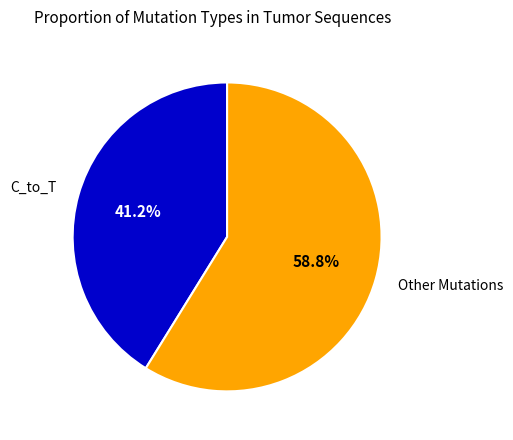

What is the ratio of the value at Other Mutations to the value at C_to_T?

1.4